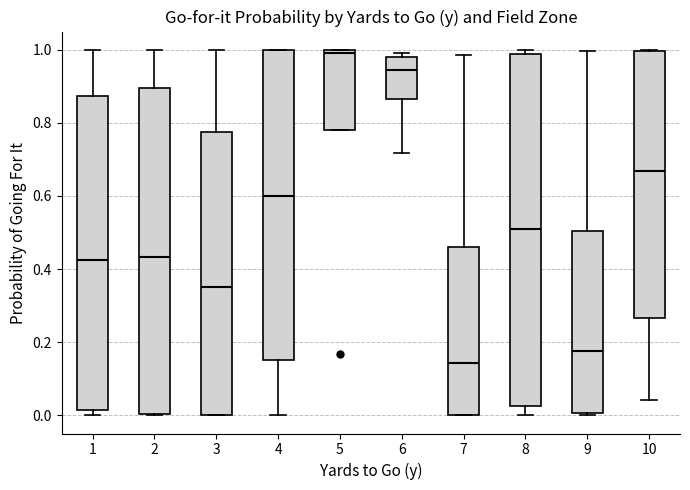

Which box is the tallest, from its lower edge to its upper edge?

8